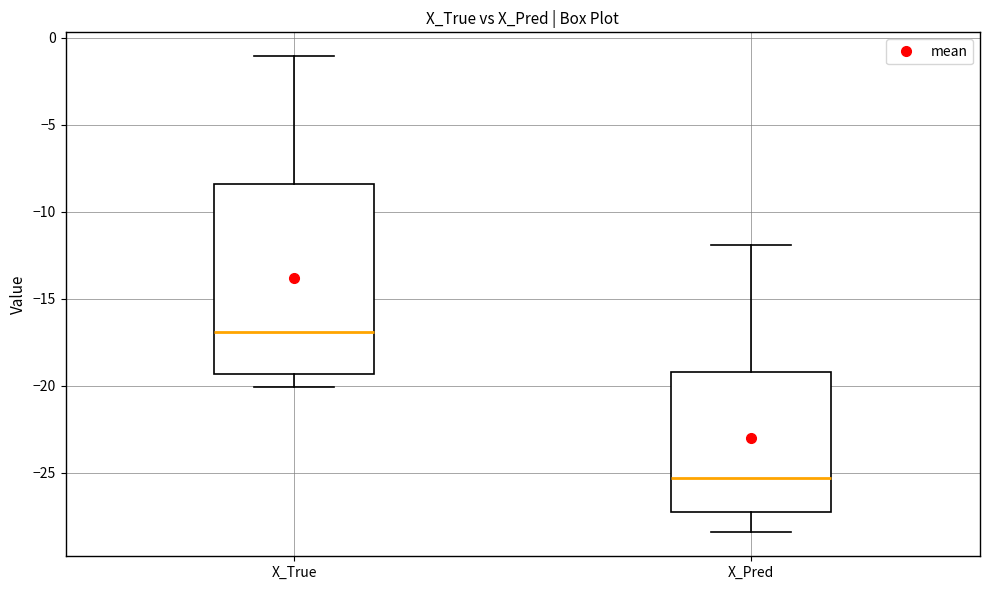

Reading left to right, read every box against the y-axis: the position of its median line, the range the box covers, and the ends of its whiskers. The values are not printed on the chart, so give them approximately, as read against the axis.

X_True: median -17.0, box -19.5 to -8.5, whiskers -20.0 to -1.0
X_Pred: median -25.5, box -27.5 to -19.0, whiskers -28.5 to -12.0